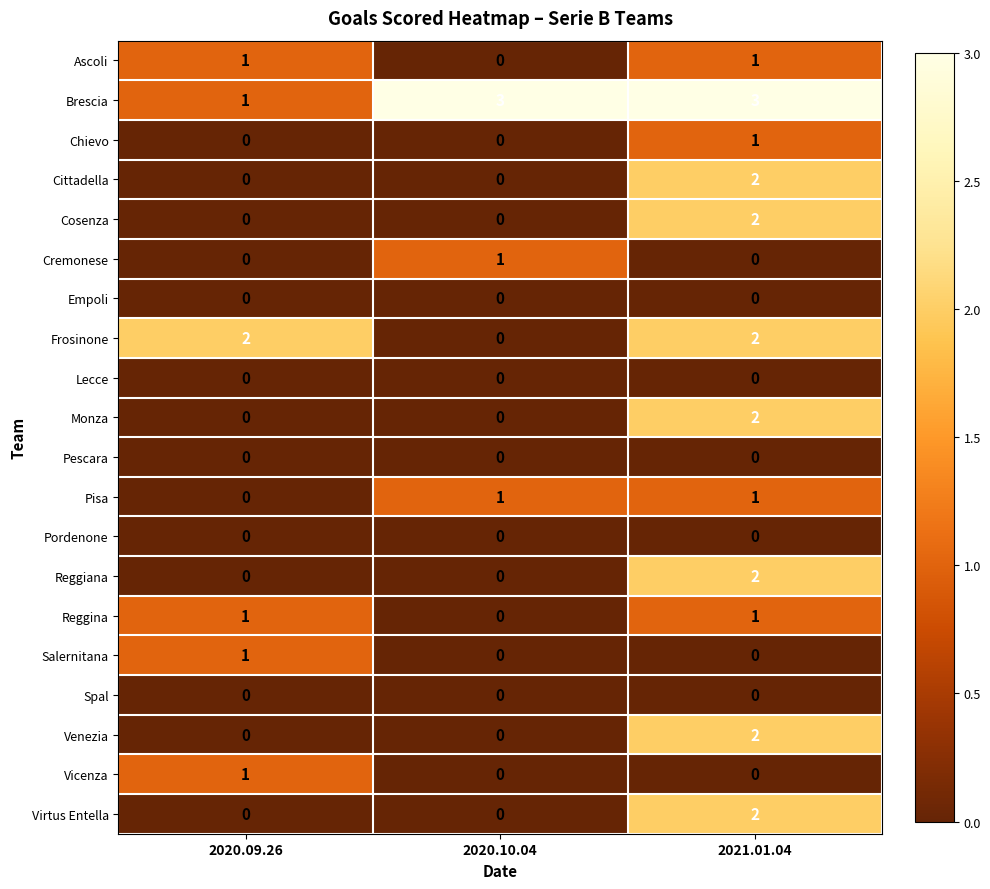

How many categories are shown in the chart?

3